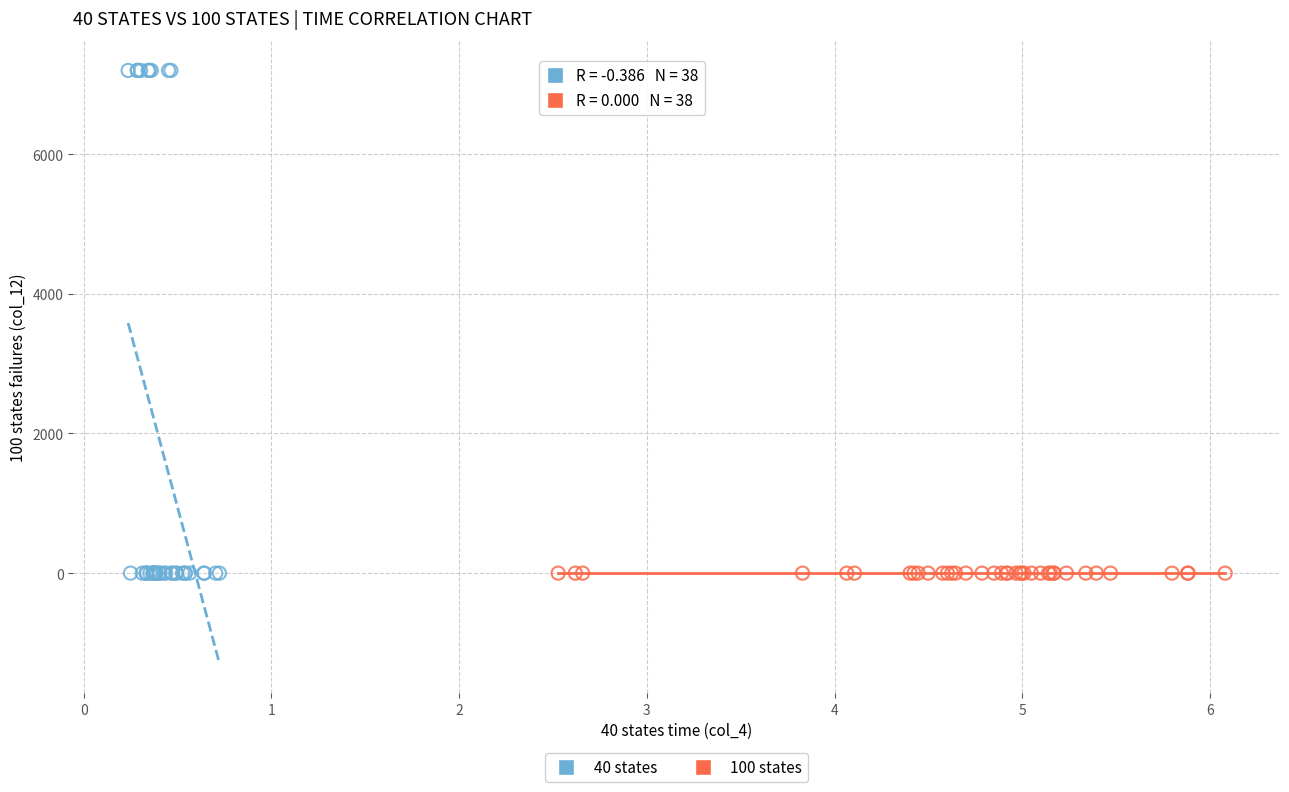

Which series reaches the maximum Y coordinate?

40 states